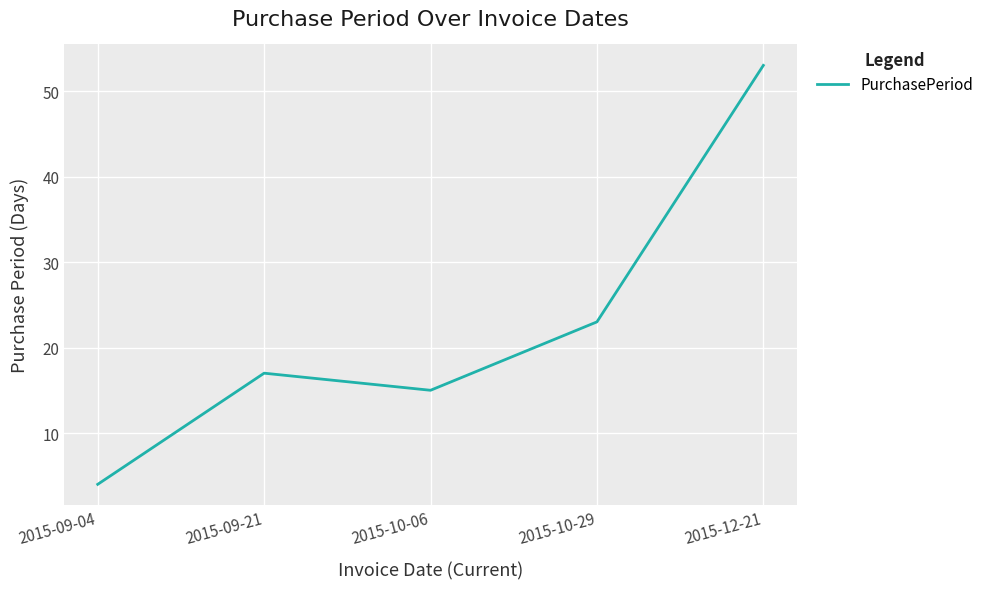

Count the number of categories in the chart.

5